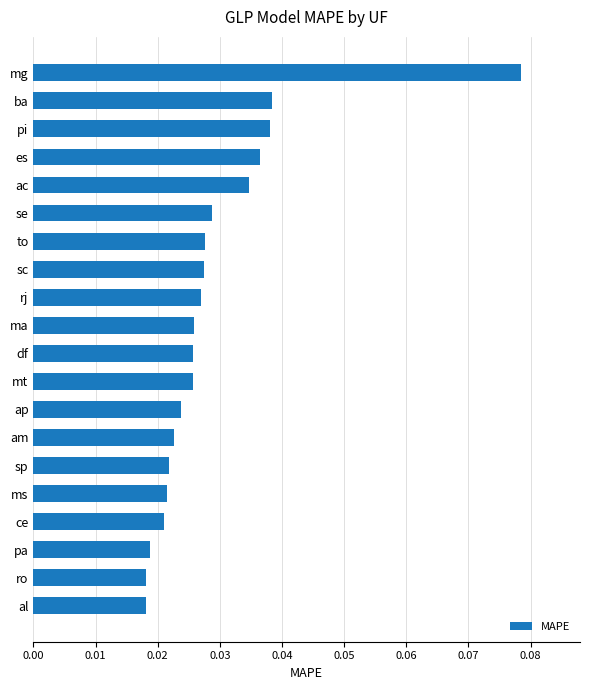

Count the values in the range 0 to 1.

20